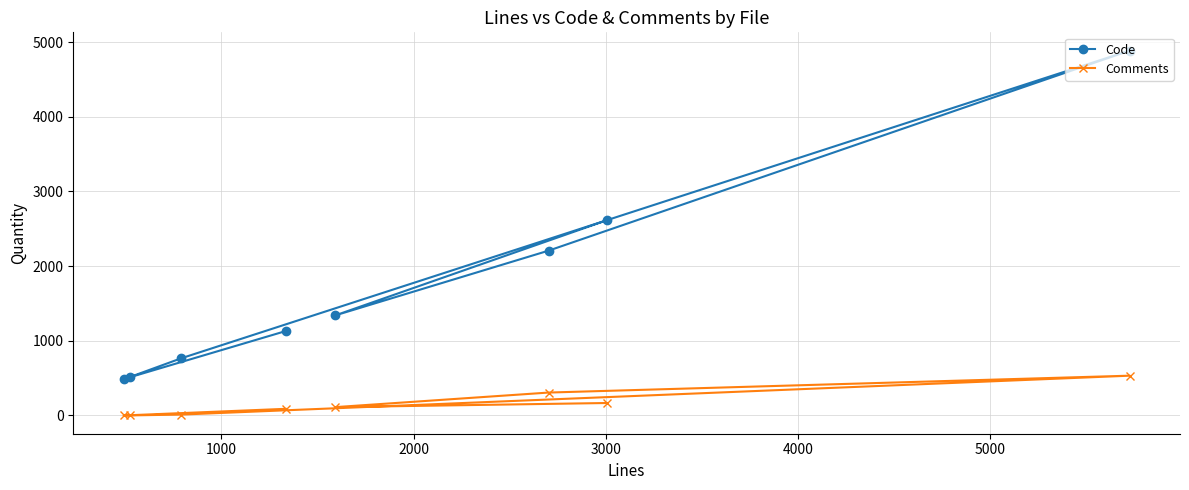

Which series has the largest total across all categories?

Code